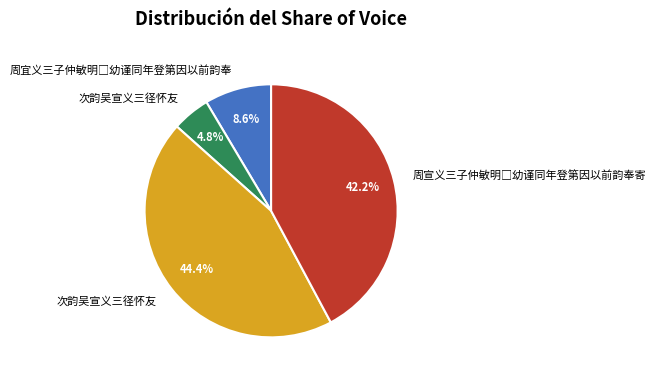

Is there a majority slice in this chart?

No